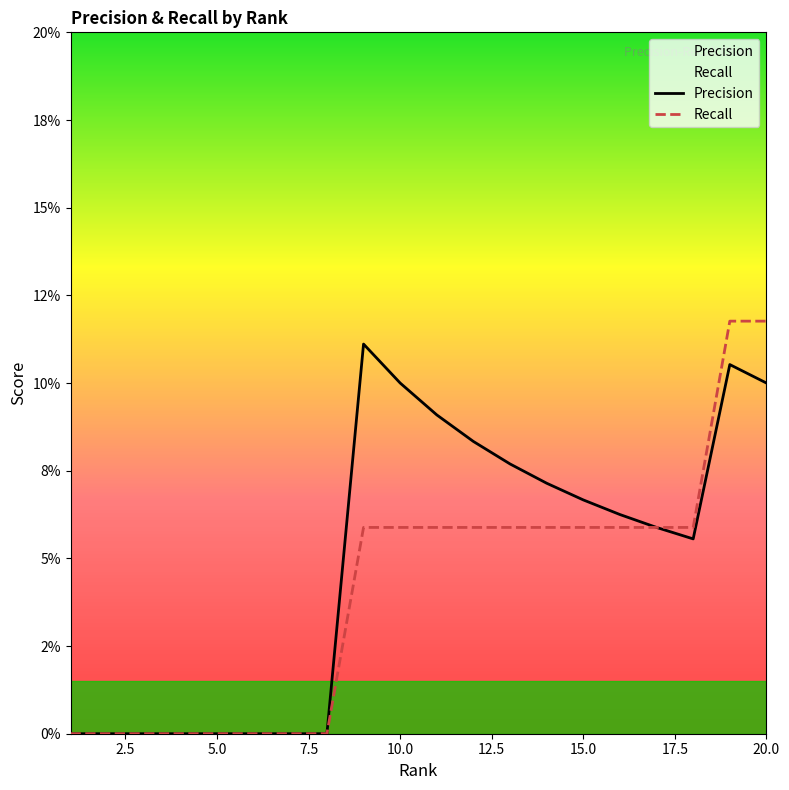

Which series has the largest range (max minus min)?

Recall